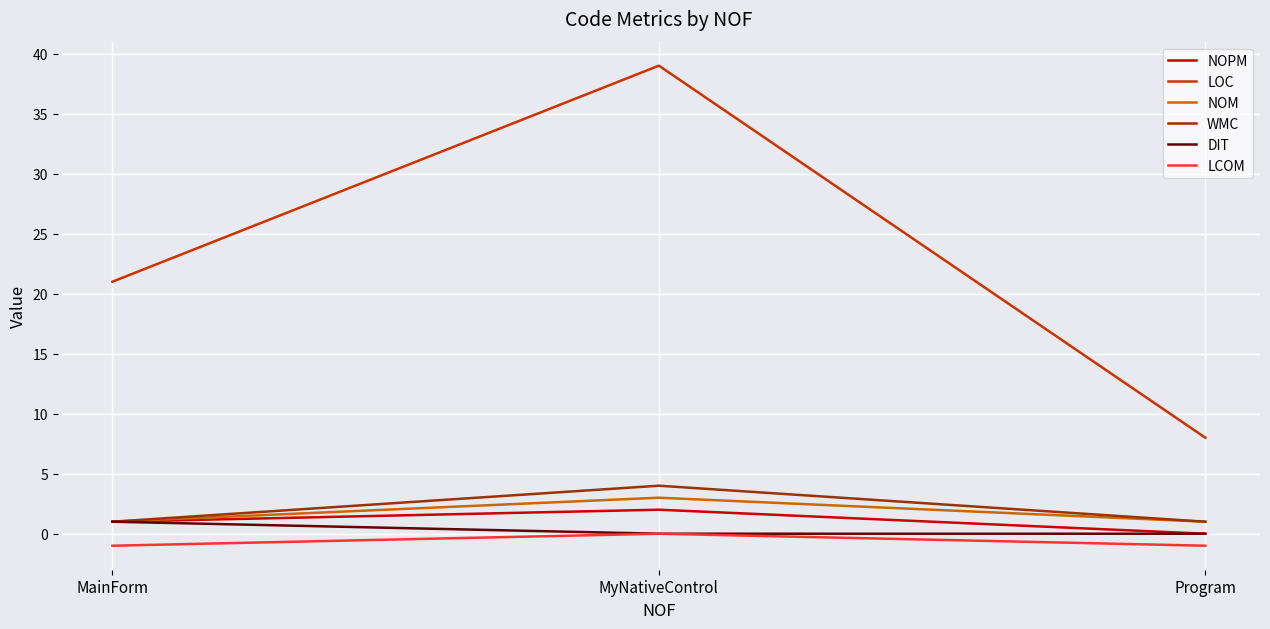

At which category is the sum across all series the highest?

MyNativeControl